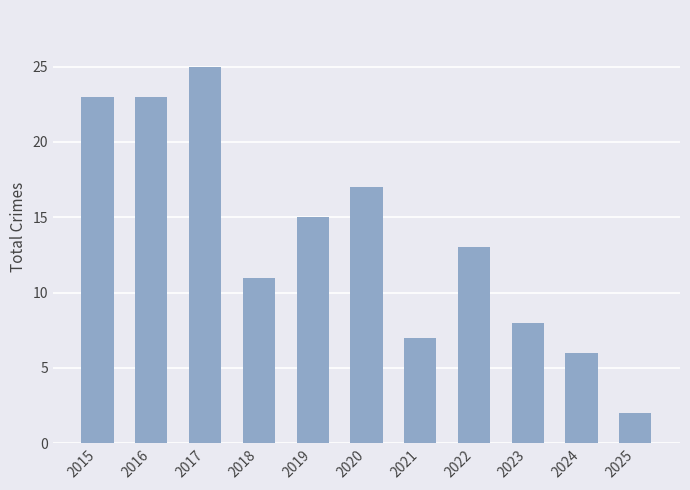

What is the change in value from 2021 to 2023?

+1